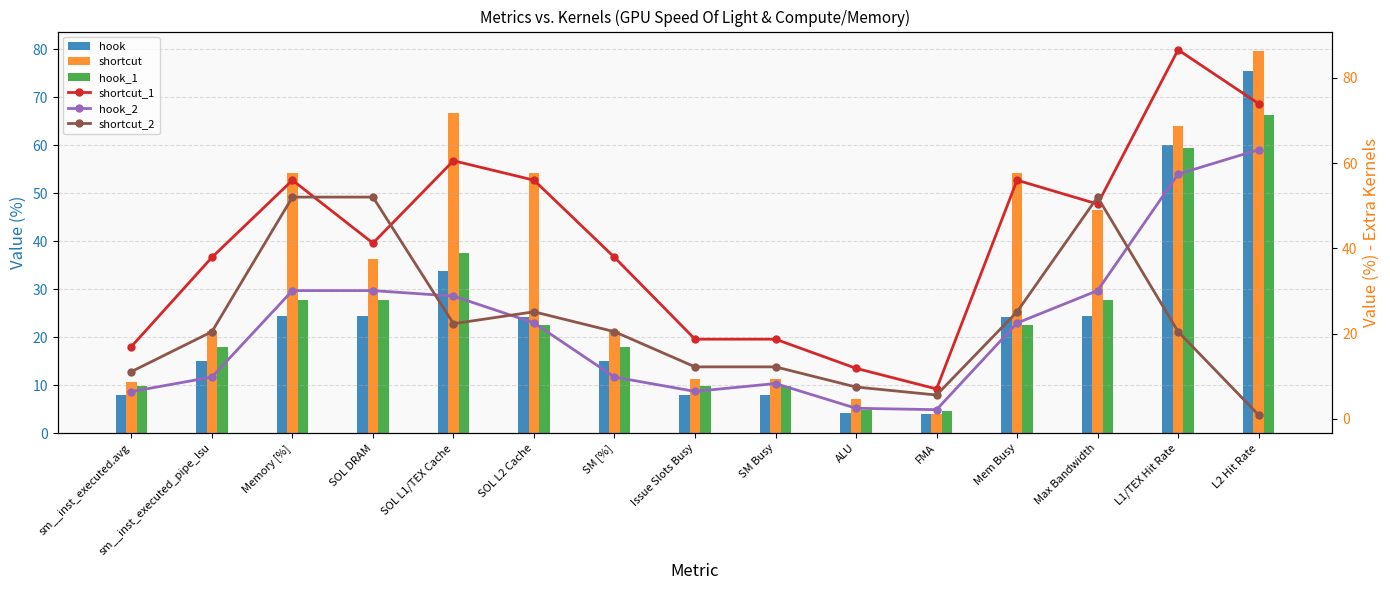

Reading right to left, transcribe all the data shown in this chart.

hook: 75.5	60.1	24.5	24.2	3.9	4.1	8.0	8.0	15.1	24.2	33.8	24.5	24.5	15.1	8.0
shortcut: 79.7	64.1	46.5	54.3	4.0	7.2	11.3	11.3	21.3	54.3	66.8	36.3	54.3	21.3	10.6
hook_1: 66.2	59.4	27.7	22.5	4.5	4.8	9.9	9.9	17.9	22.5	37.5	27.7	27.7	17.9	9.8
shortcut_1: 74.0	86.6	50.4	56.0	7.0	11.8	18.7	18.7	37.9	56.0	60.6	41.2	56.0	37.9	16.9
hook_2: 63.2	57.4	30.1	22.5	2.1	2.5	8.3	6.4	9.8	22.5	28.8	30.1	30.1	9.8	6.4
shortcut_2: 0.9	20.4	52.0	25.1	5.6	7.4	12.2	12.2	20.4	25.1	22.3	52.0	52.0	20.4	11.1